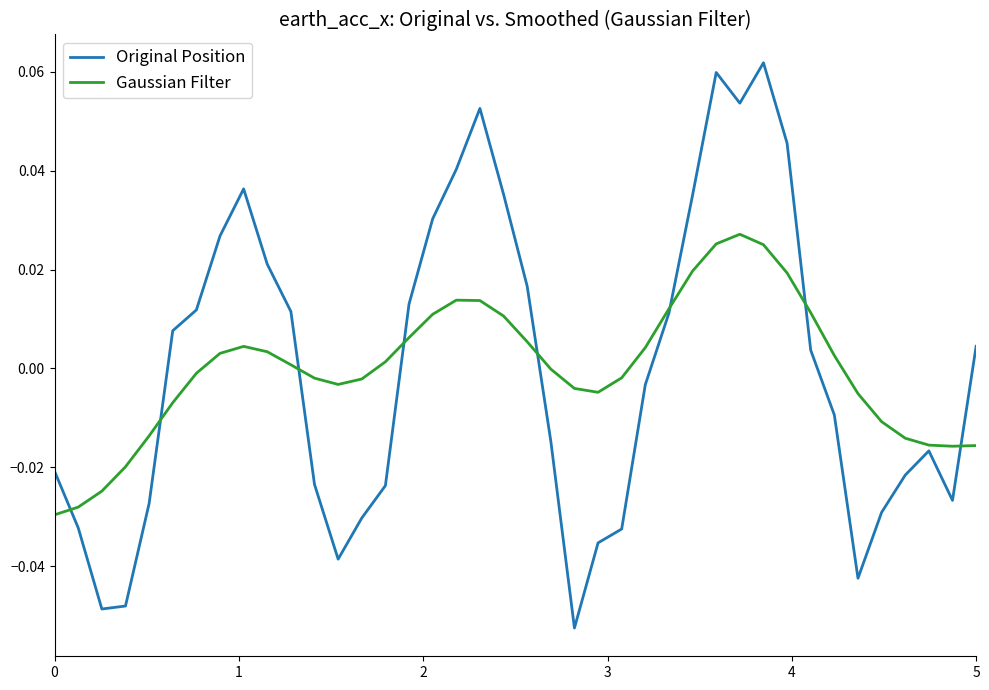

Reading right to left, what are all the values shown in this chart?

Original Position: 0.0	-0.0	-0.0	-0.0	-0.0	-0.0	-0.0	0.0	0.0	0.1	0.1	0.1	0.0	0.0	-0.0	-0.0	-0.0	-0.1	-0.0	0.0	0.0	0.1	0.0	0.0	0.0	-0.0	-0.0	-0.0	-0.0	0.0	0.0	0.0	0.0	0.0	0.0	-0.0	-0.0	-0.0	-0.0	-0.0
Gaussian Filter: -0.0	-0.0	-0.0	-0.0	-0.0	-0.0	0.0	0.0	0.0	0.0	0.0	0.0	0.0	0.0	0.0	-0.0	-0.0	-0.0	-0.0	0.0	0.0	0.0	0.0	0.0	0.0	0.0	-0.0	-0.0	-0.0	0.0	0.0	0.0	0.0	-0.0	-0.0	-0.0	-0.0	-0.0	-0.0	-0.0